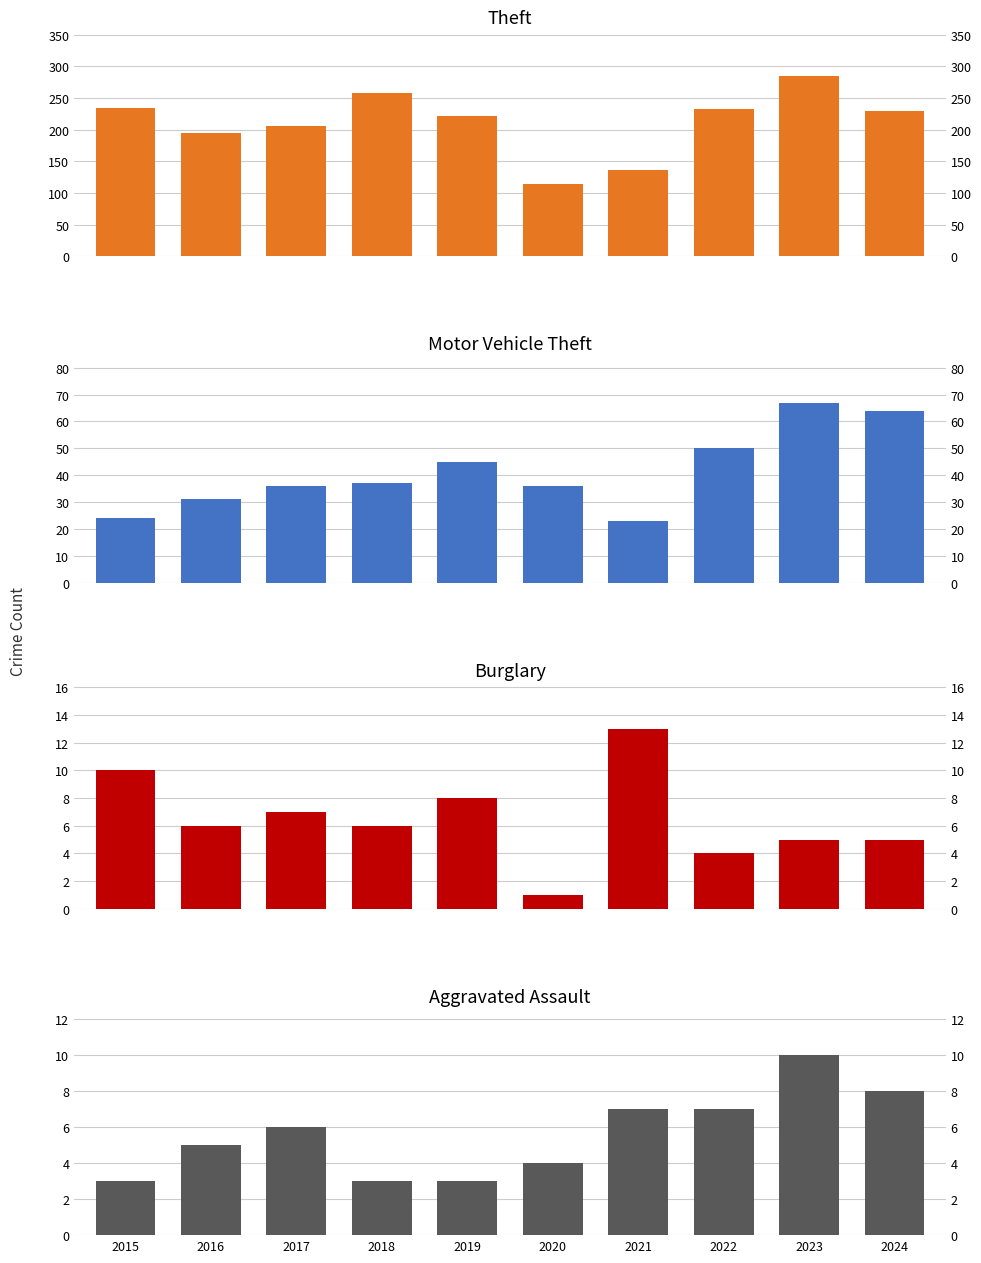

At which label does Burglary reach its peak?

2021